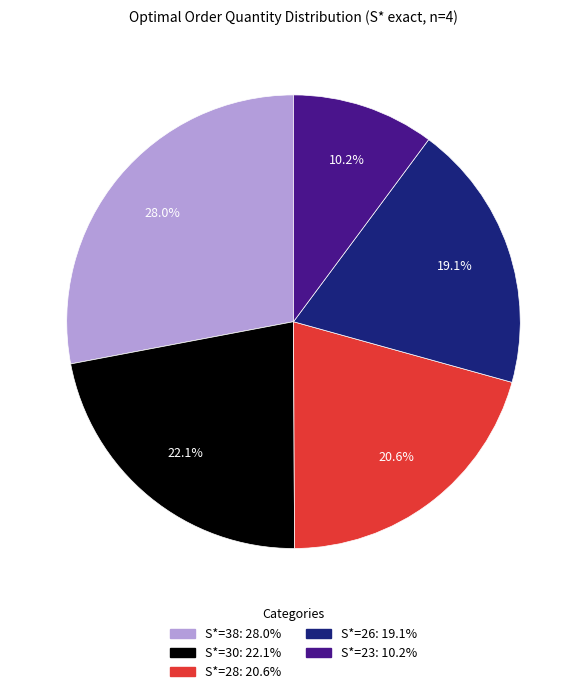

Is there any slice that represents more than half of the pie?

No